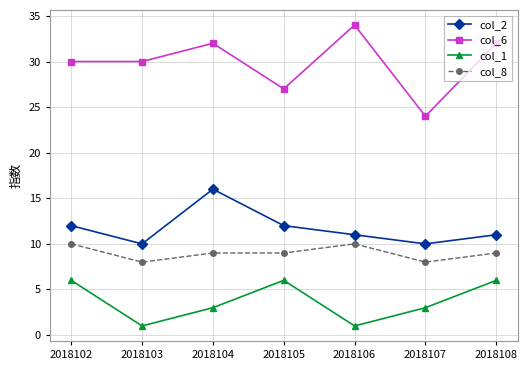

At which category does col_1 reach its first local valley?

2018103